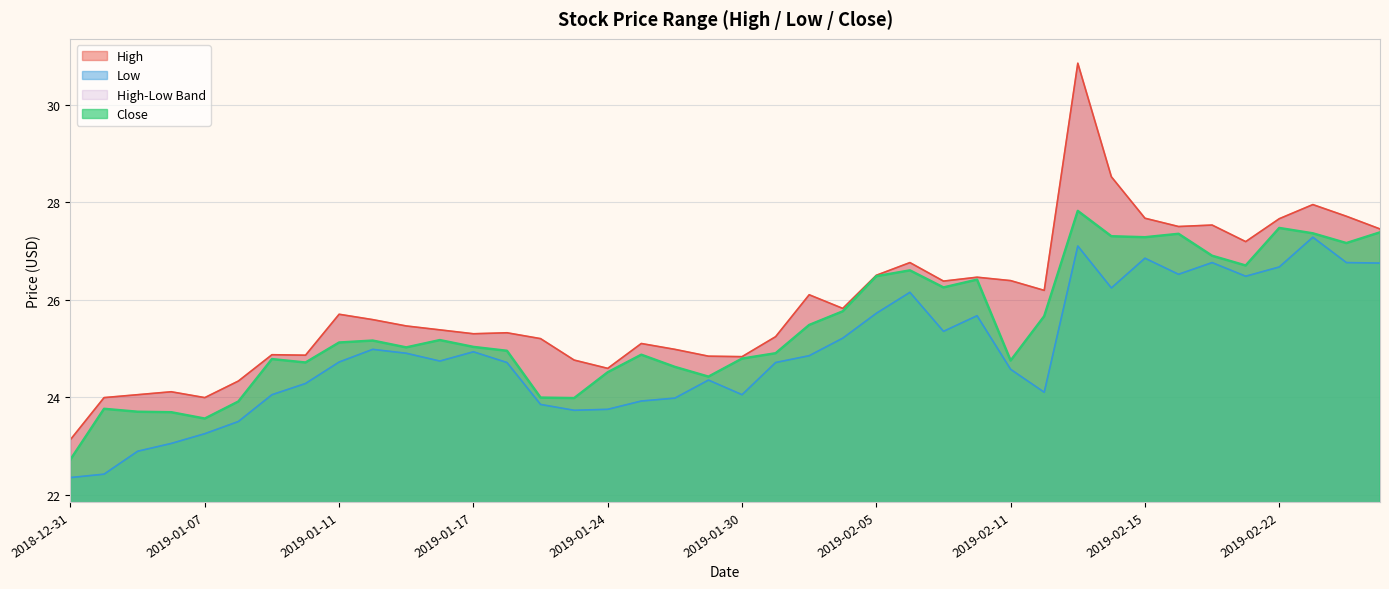

The value of Close at 2019-02-19 is 49.2. True or false?

False